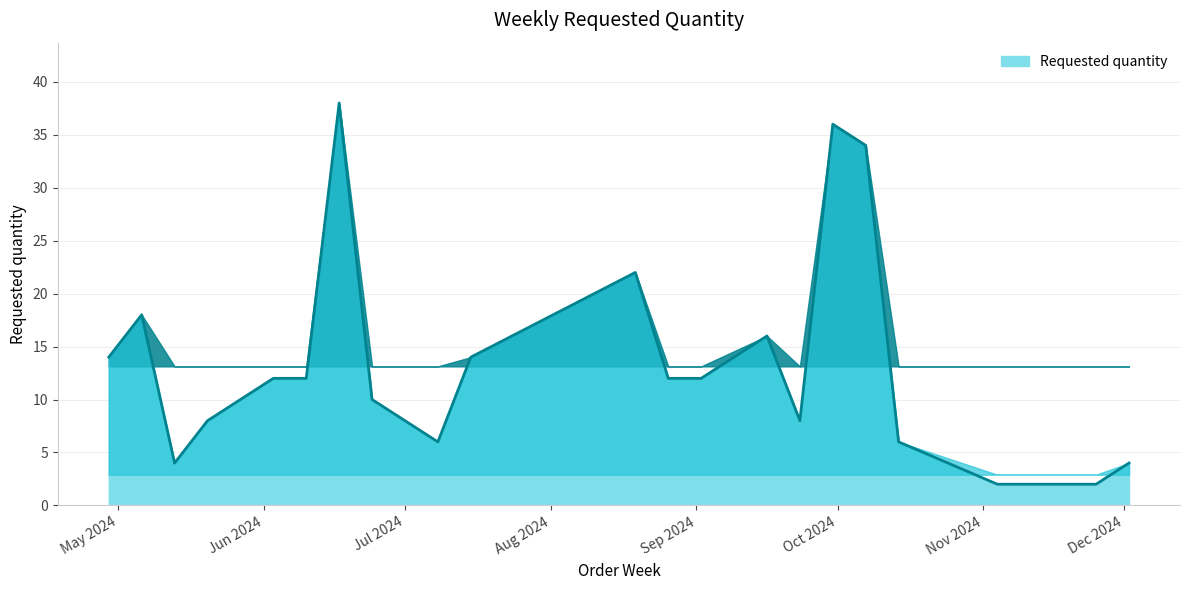

What is the greatest value displayed?

38